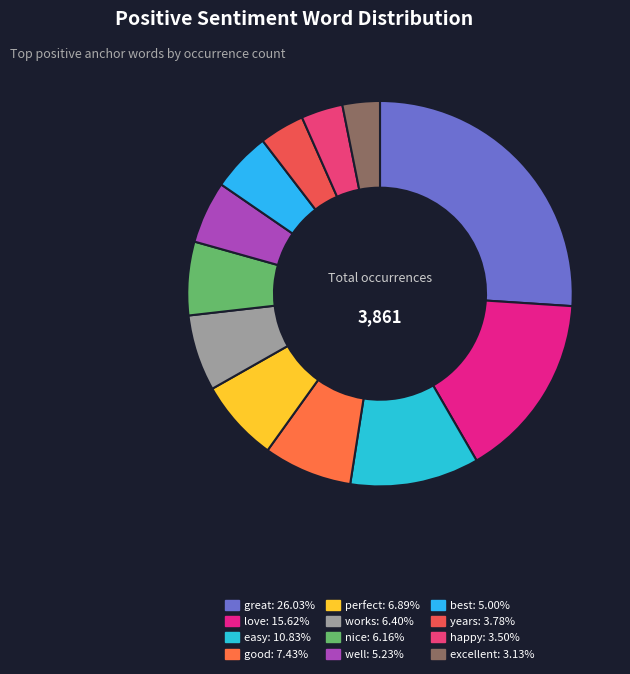

Count the number of slices in the pie.

12